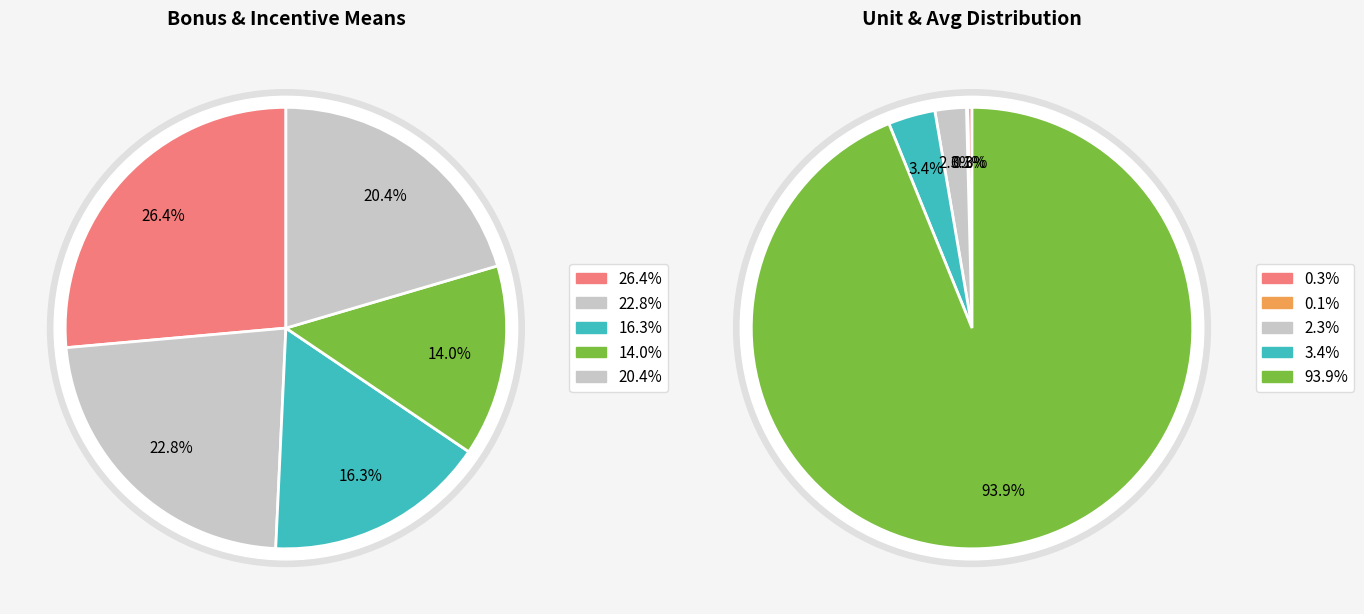

Is it true that unit_lag_1 is 10% of the pie?

False